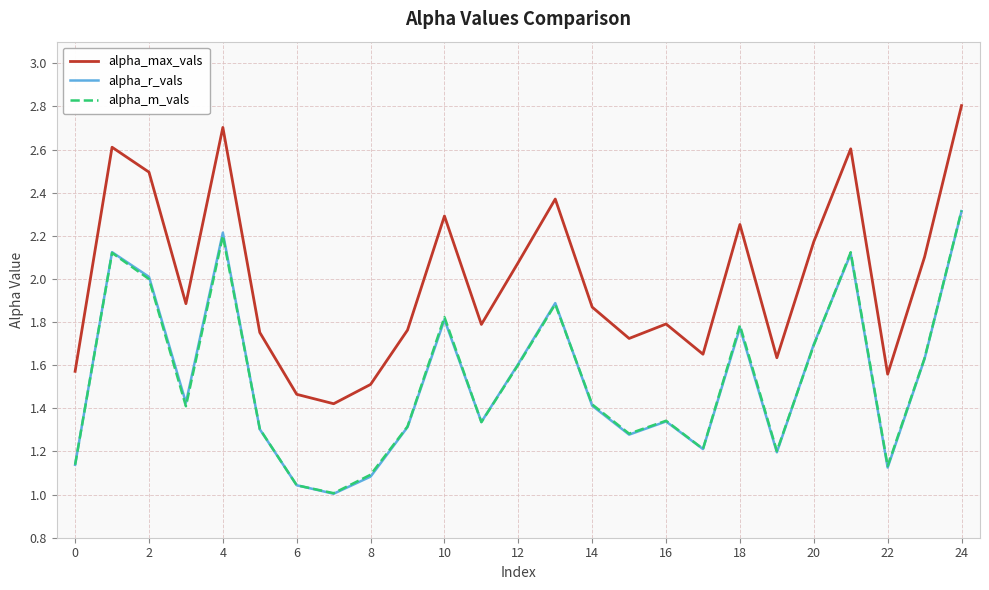

True or false: alpha_m_vals and alpha_max_vals cross at least once.

False